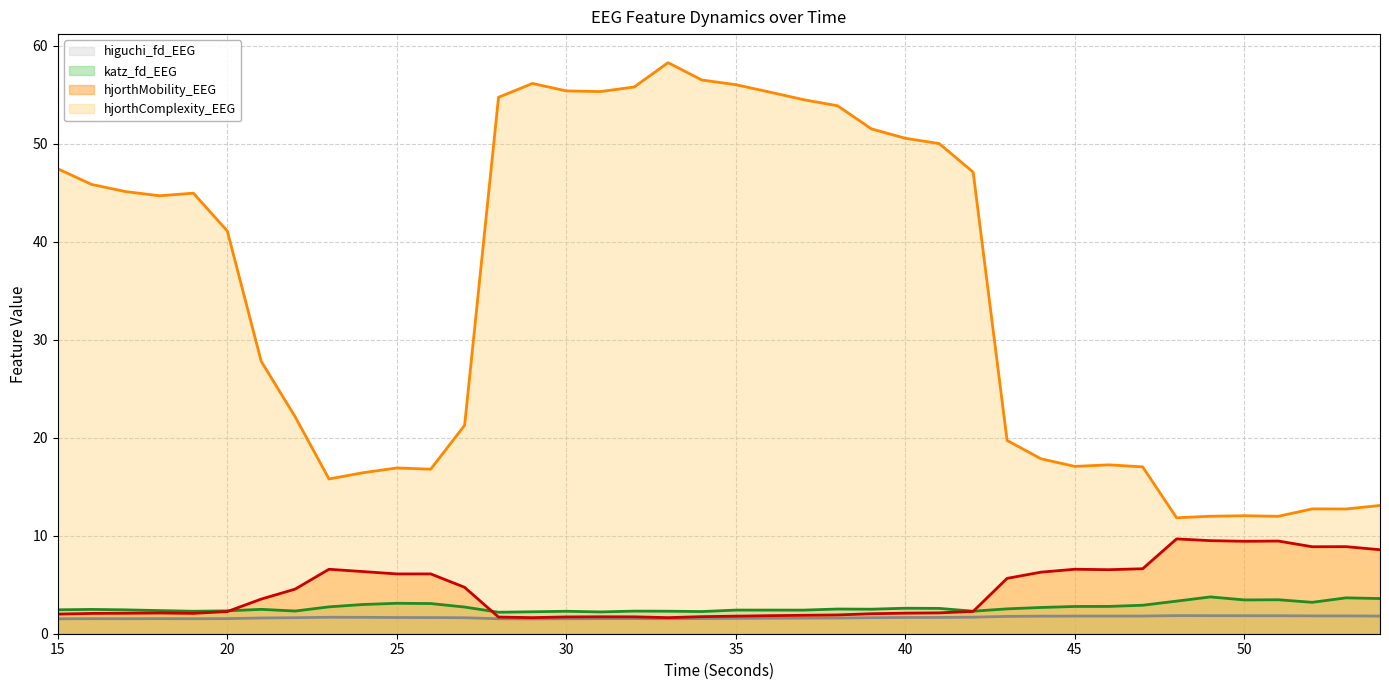

What is the maximum value shown in the chart?

58.3